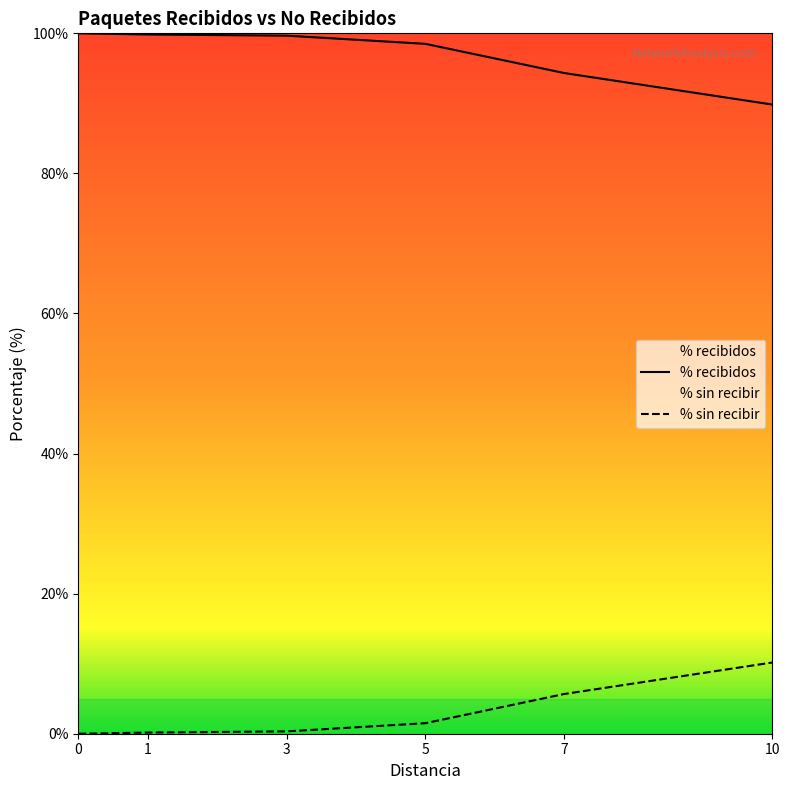

How many data points in % sin recibir are less than 1?

3